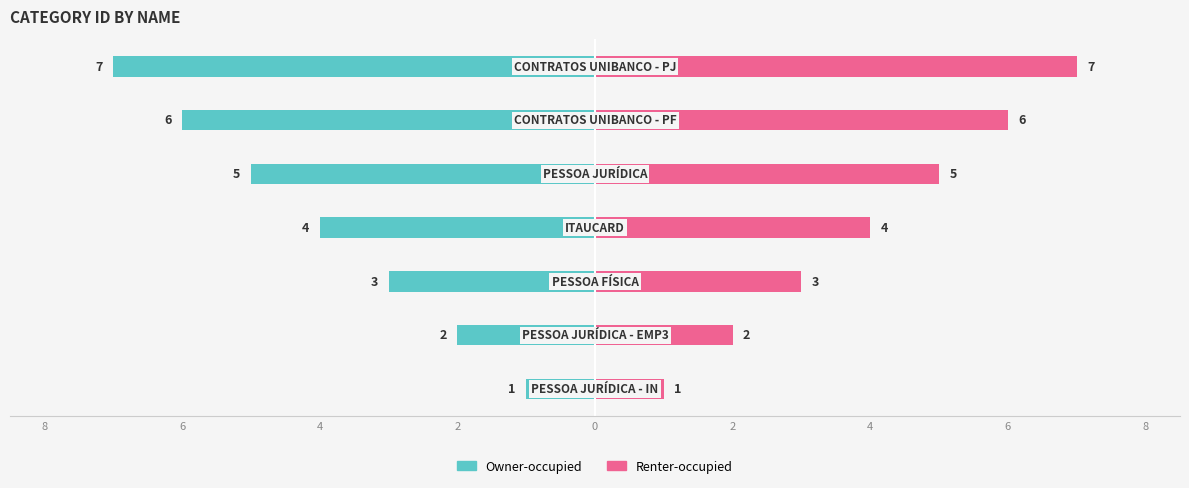

Reading right to left, transcribe all the data shown in this chart.

Owner-occupied: -7	-6	-5	-4	-3	-2	-1
Renter-occupied: 7	6	5	4	3	2	1